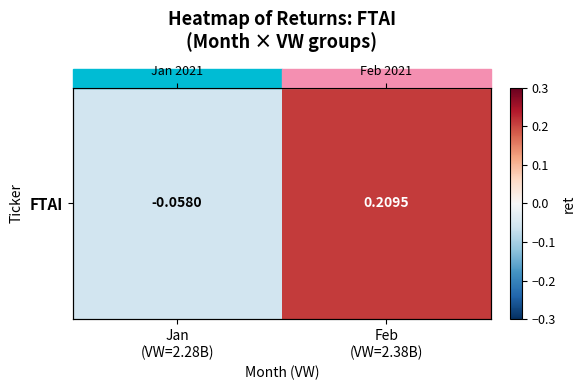

What is the average value?

0.1